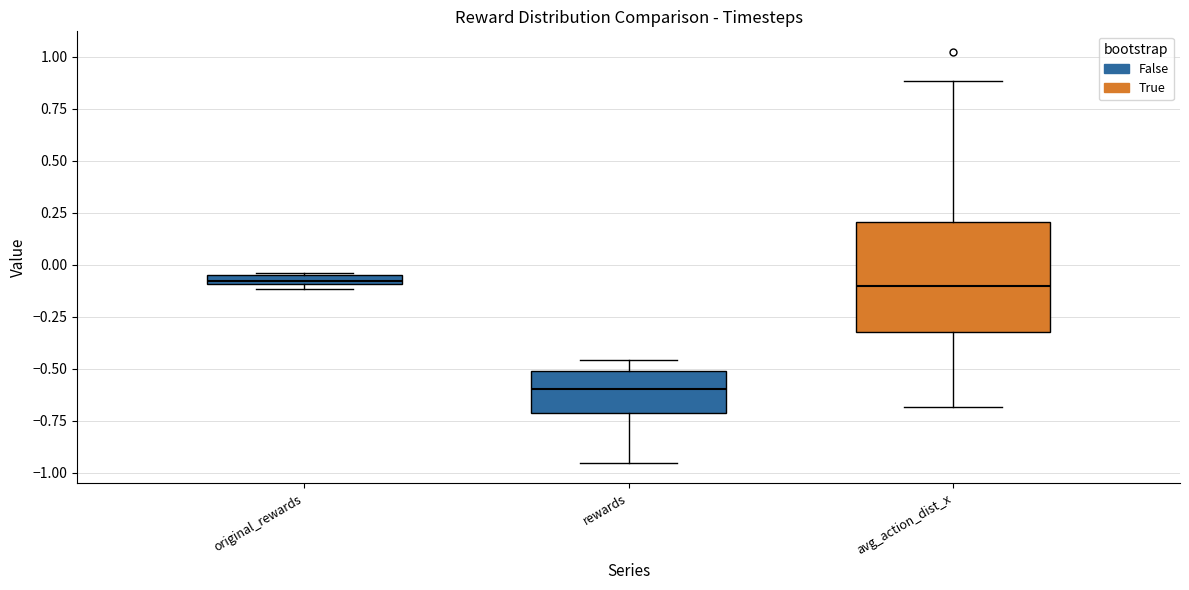

Comparing the boxes themselves (not the whiskers), which one is the tallest?

avg_action_dist_x